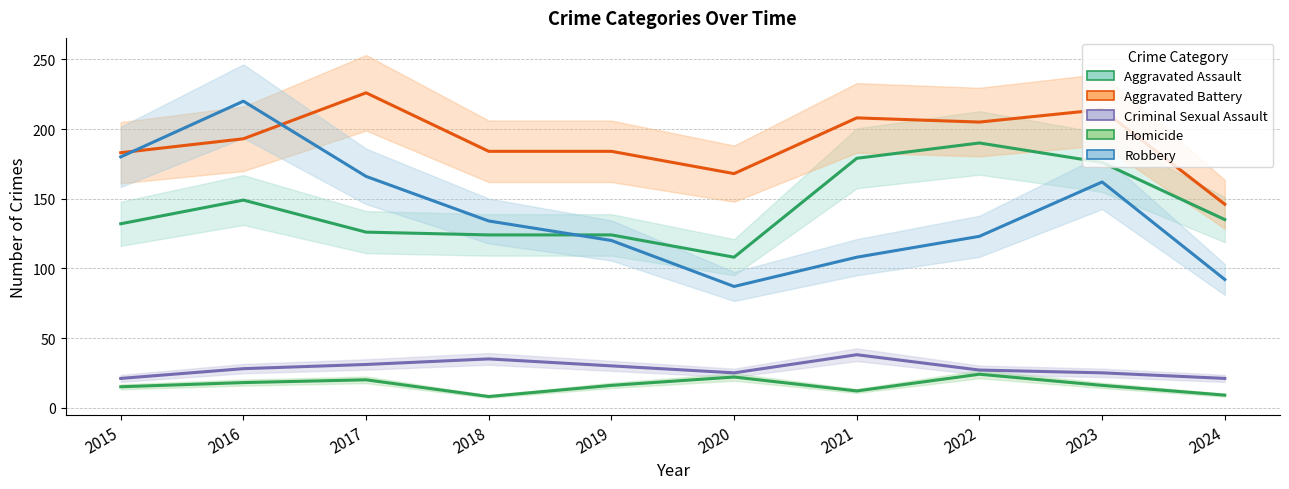

Reading left to right, what are all the values shown in this chart?

Aggravated Assault: 2015=132	2016=149	2017=126	2018=124	2019=124	2020=108	2021=179	2022=190	2023=176	2024=135
Aggravated Battery: 2015=183	2016=193	2017=226	2018=184	2019=184	2020=168	2021=208	2022=205	2023=214	2024=146
Criminal Sexual Assault: 2015=21	2016=28	2017=31	2018=35	2019=30	2020=25	2021=38	2022=27	2023=25	2024=21
Homicide: 2015=15	2016=18	2017=20	2018=8	2019=16	2020=22	2021=12	2022=24	2023=16	2024=9
Robbery: 2015=180	2016=220	2017=166	2018=134	2019=120	2020=87	2021=108	2022=123	2023=162	2024=92